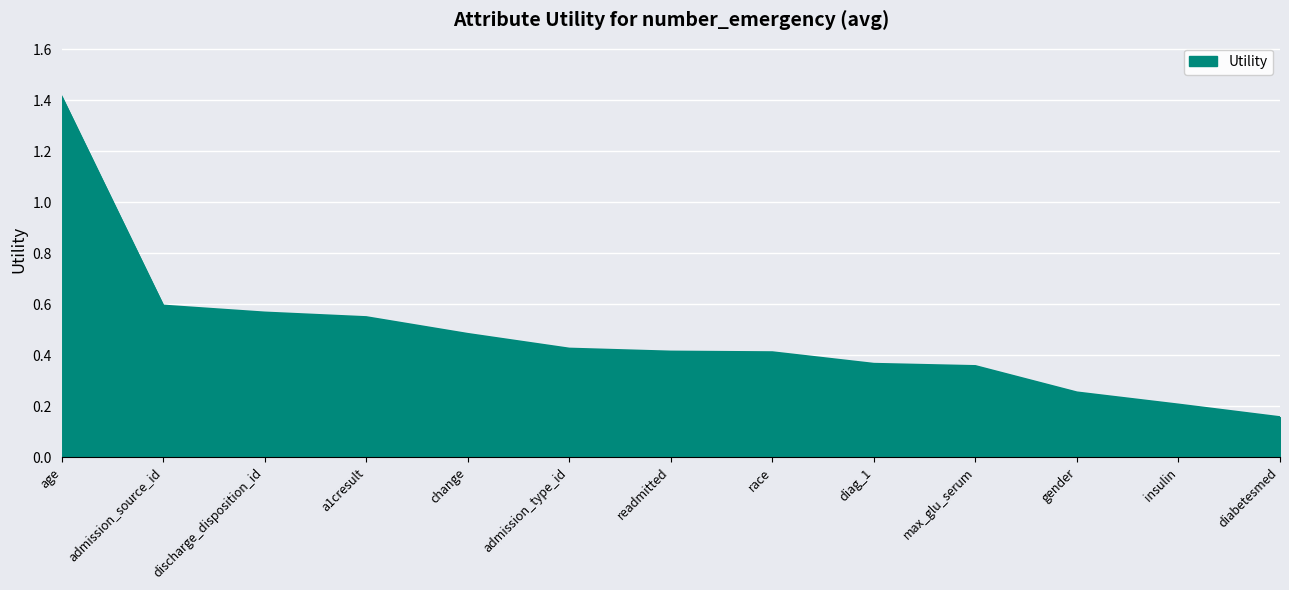

The chart shows a value of 0.4 at readmitted. True or false?

True